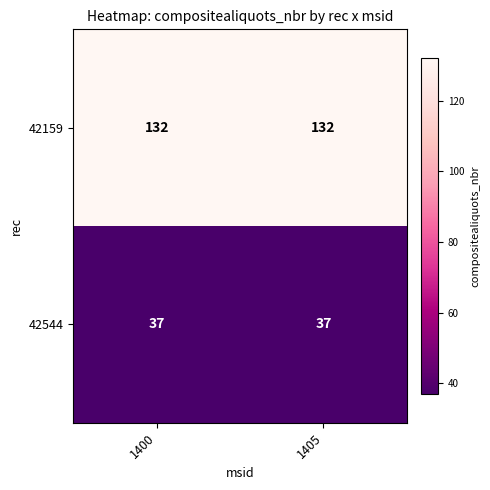

Reading left to right, transcribe all the data shown in this chart.

42159: 132	132
42544: 37	37